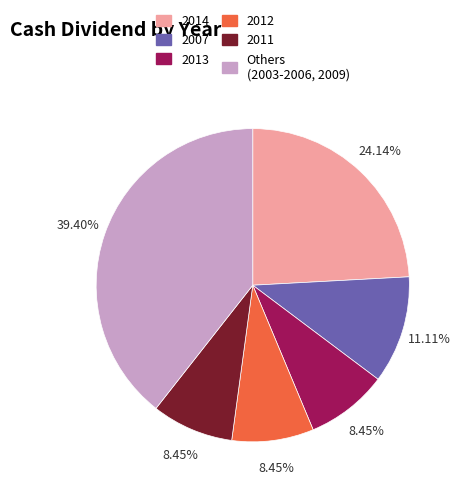

Combined, do 2012 and 2007 account for over 50%?

No